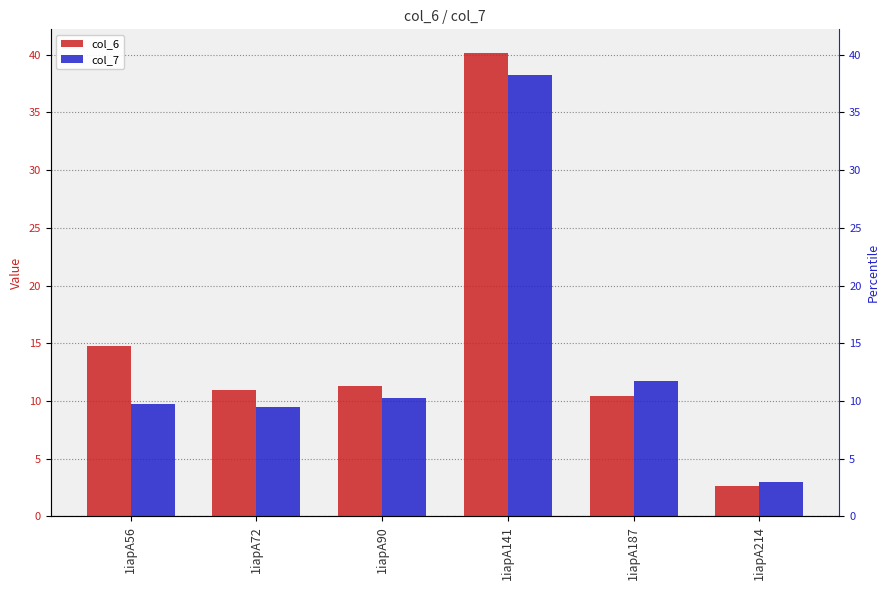

How many bars are there in total?

12